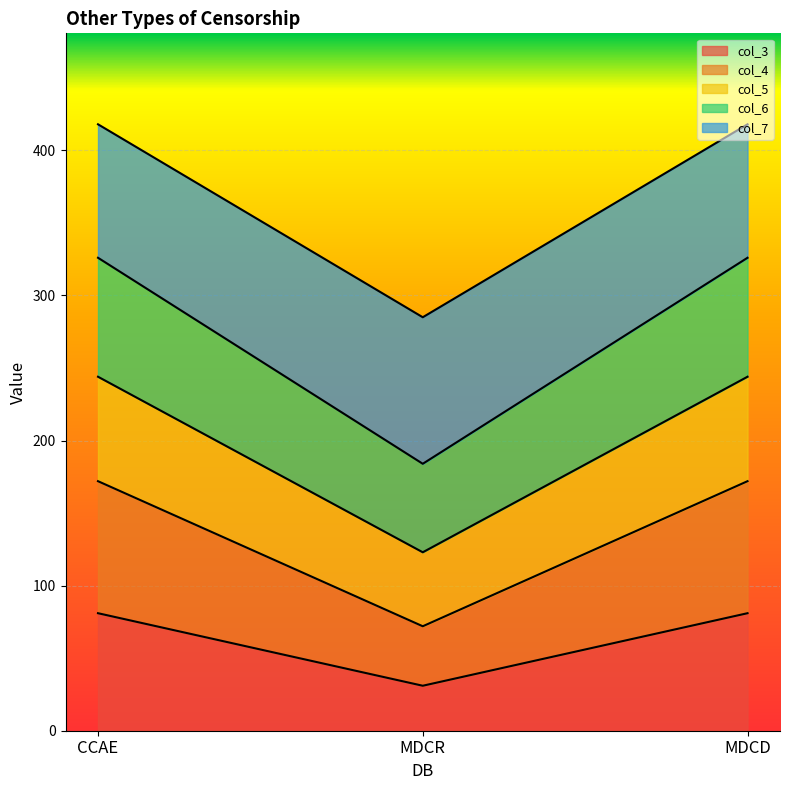

What are all the series names shown in the legend?

col_3, col_4, col_5, col_6, col_7